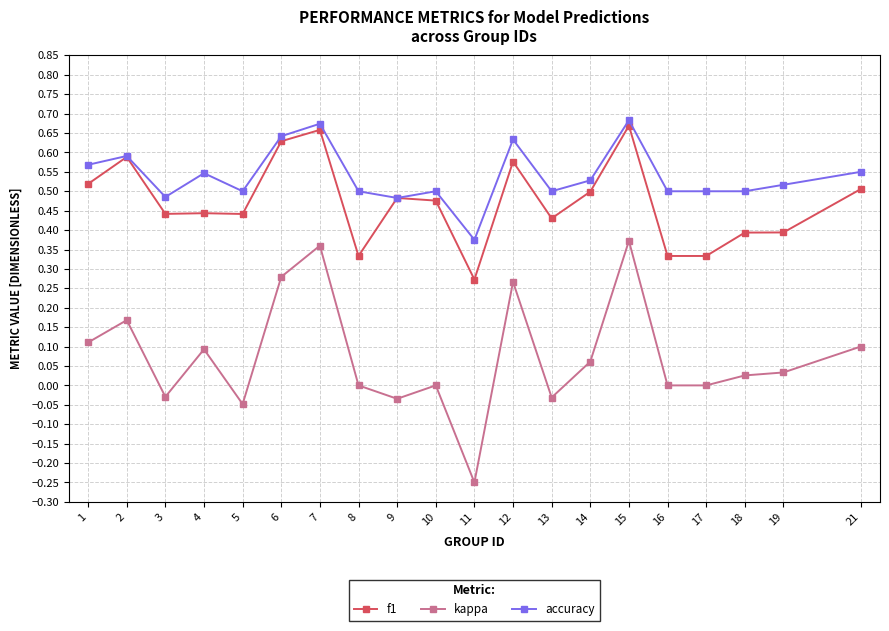

What is the total value across all series at 6?

1.6